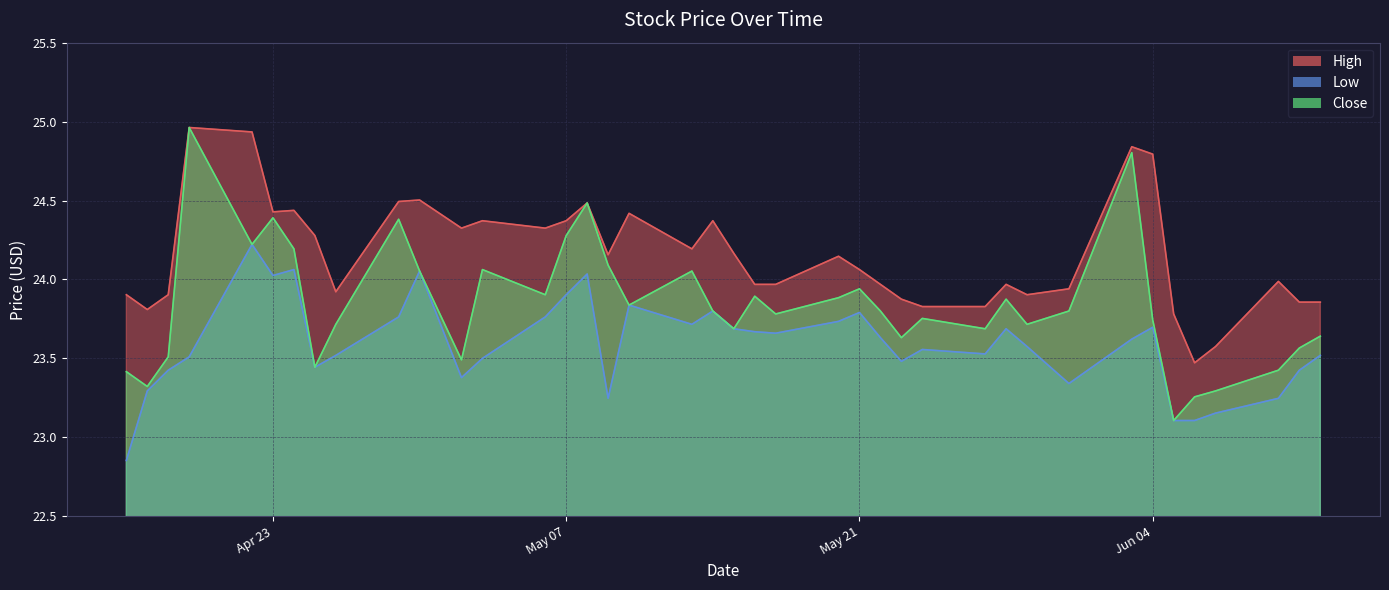

What are all the series names shown in the legend?

High, Low, Close